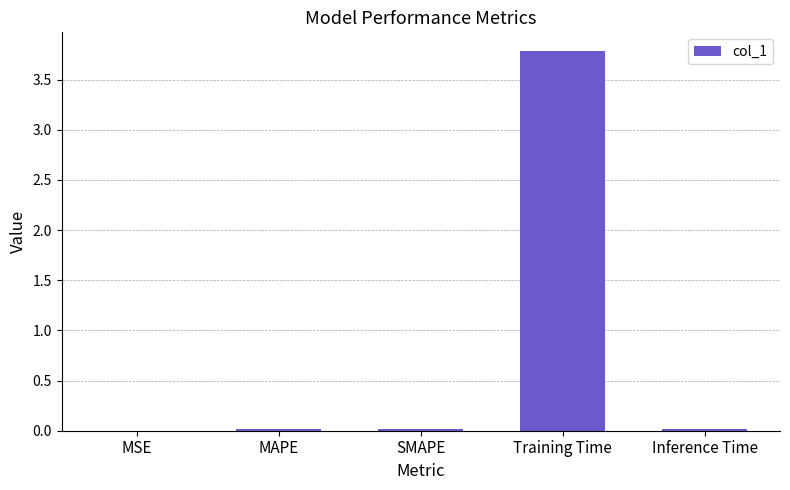

Is it true that the value at Inference Time is 0.0?

True